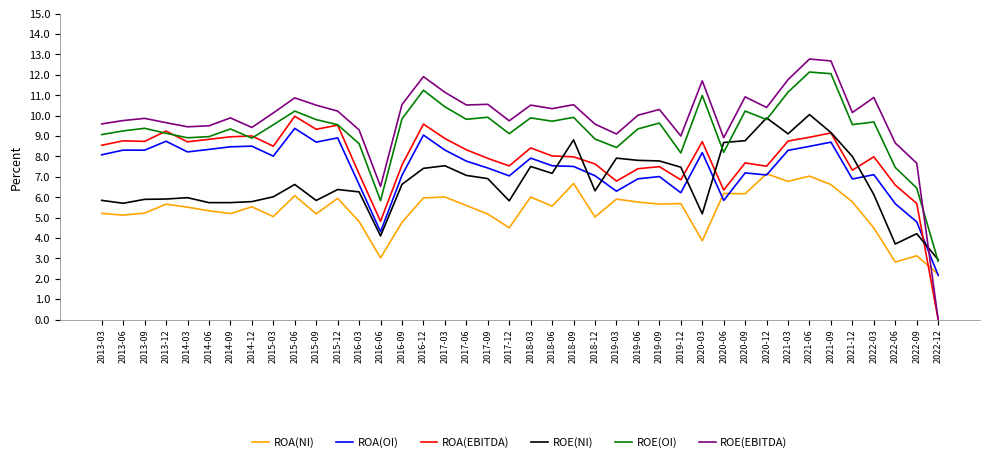

What position from the right is 2022-06?

3